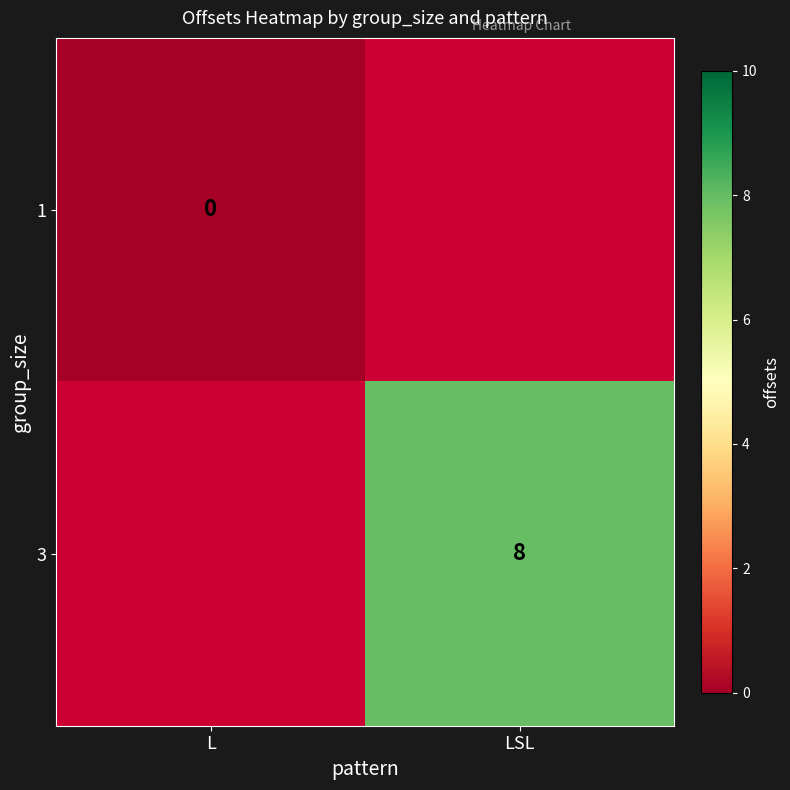

The 3 series shows 8 at LSL. True or false?

True